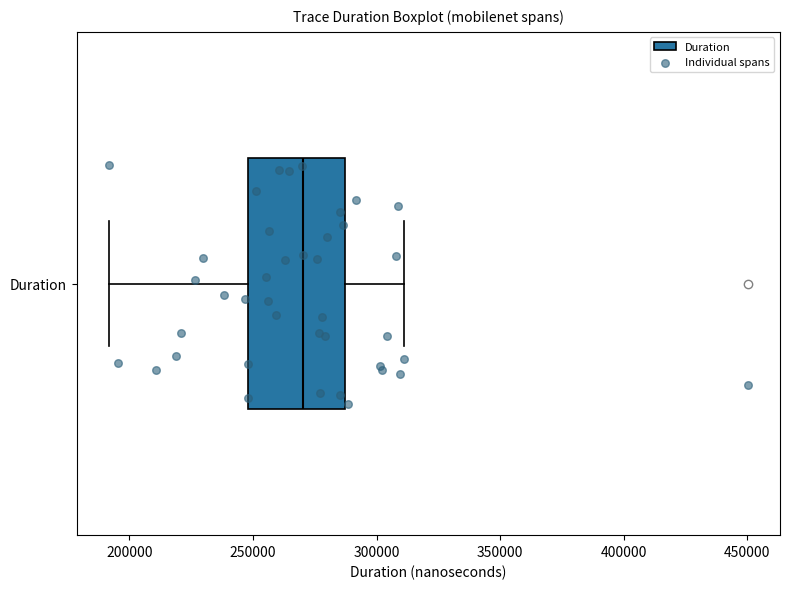

Where does the right whisker of the box for Duration end on the x-axis? The values are not printed on the chart, so give them approximately, as read against the axis.

310000